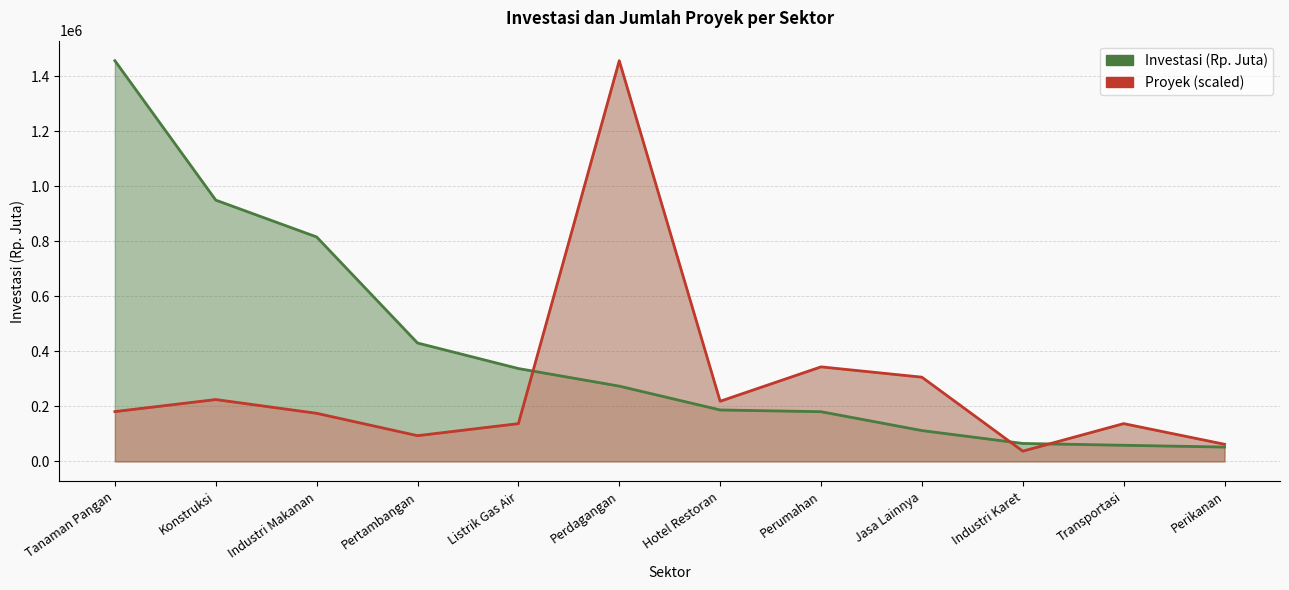

What is the value of the Investasi (Rp. Juta) point at the 2nd from the left?

949717.3